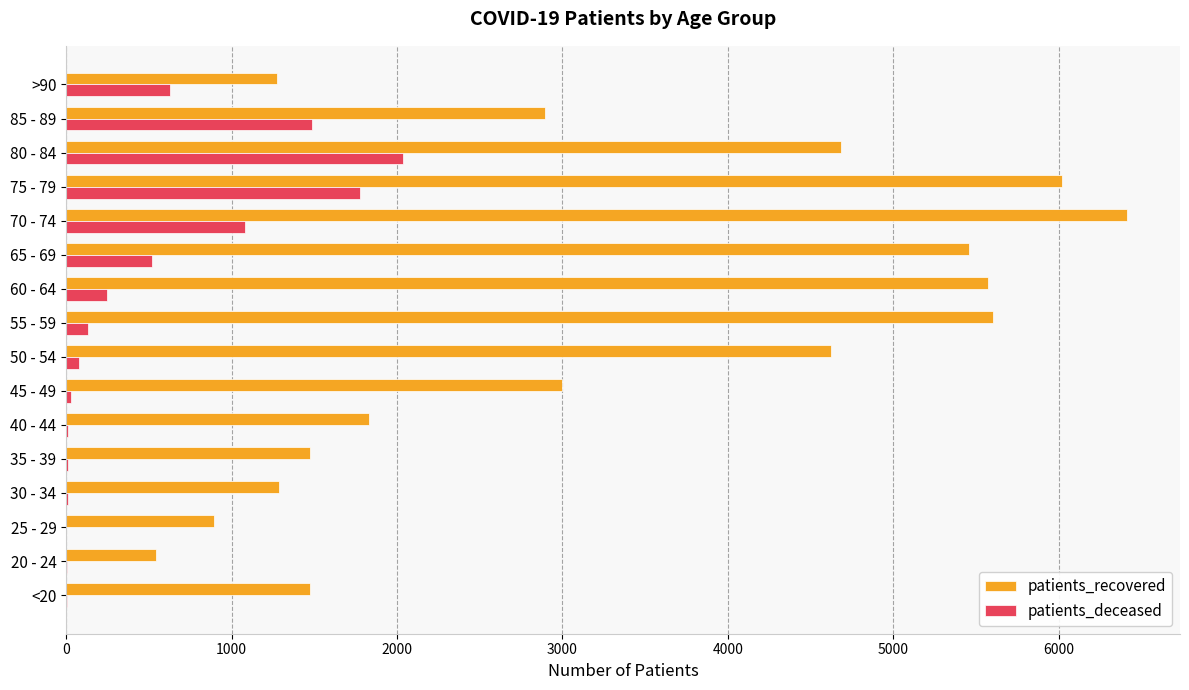

At which label is patients_deceased closest to 1018?

70 - 74